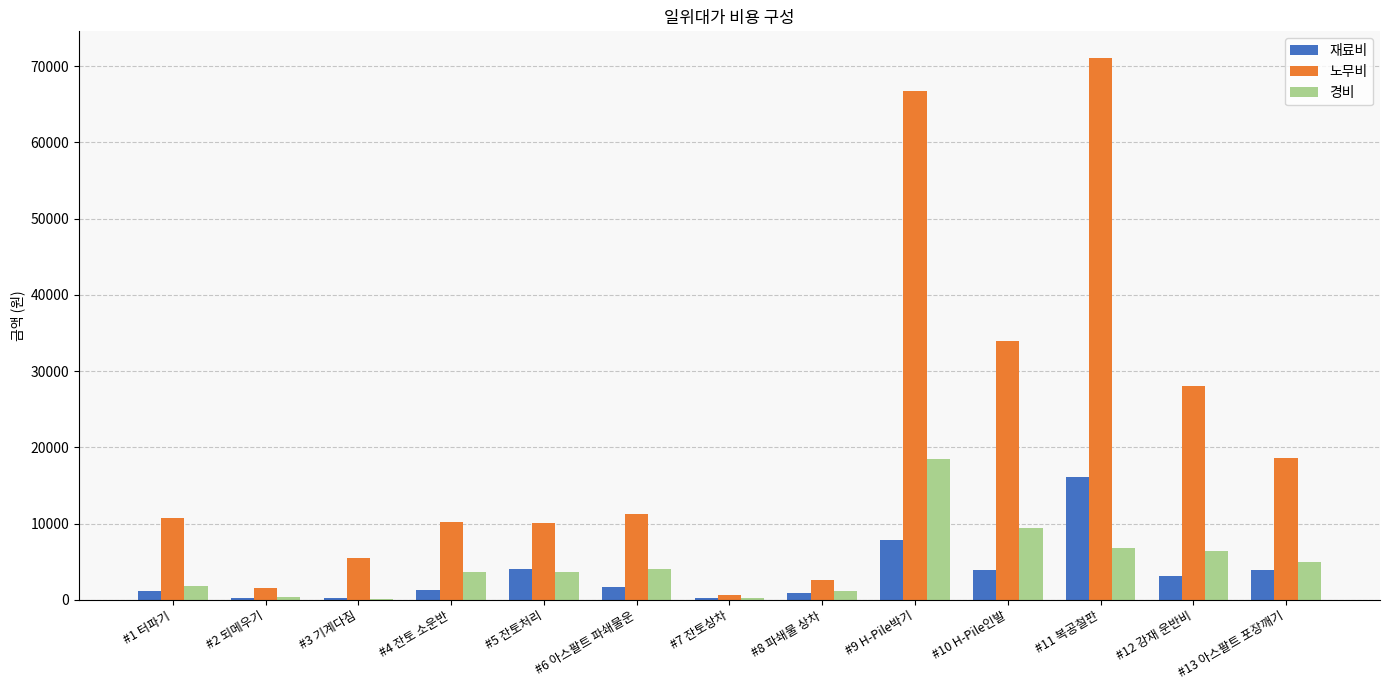

What is the maximum value shown in the chart?

71033